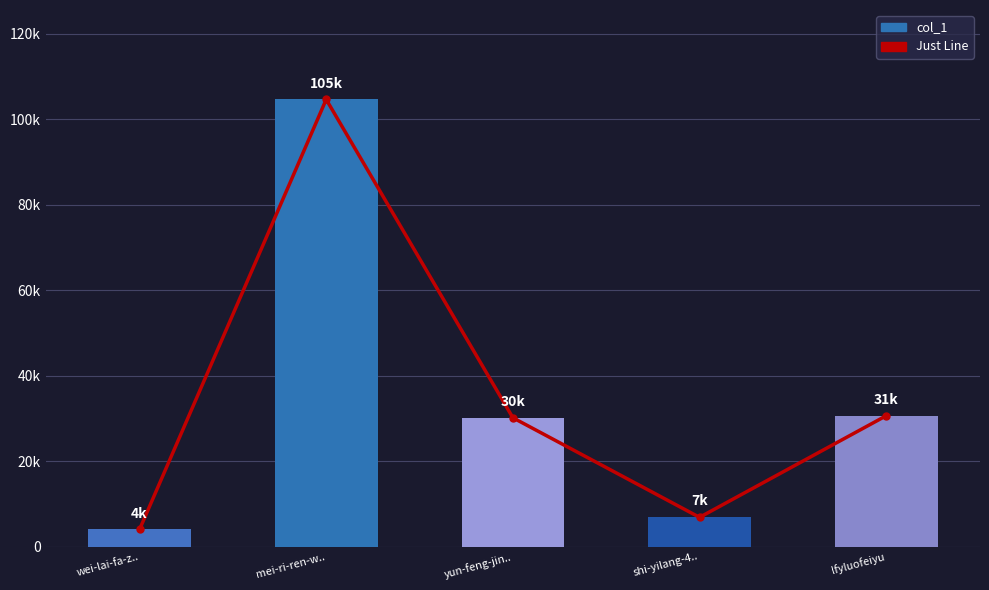

True or false: col_1 has a value of 104647 at mei-ri-ren-w...

True